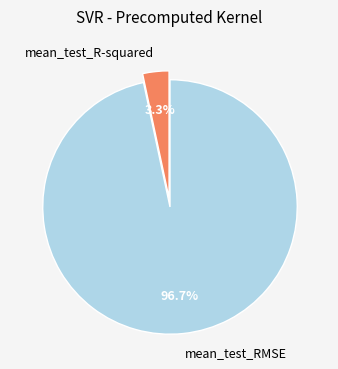

To the nearest percent, what is the combined percentage of mean_test_RMSE and mean_test_R-squared?

100%